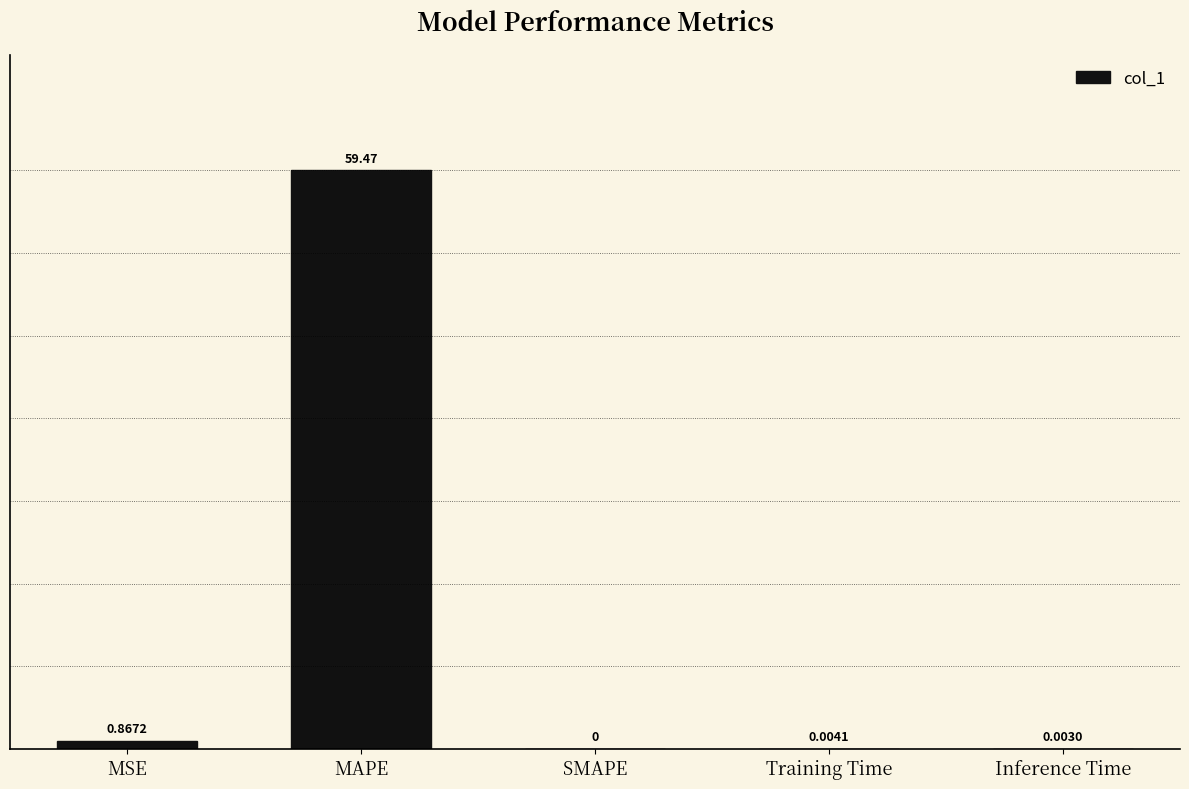

What is the maximum value shown in the chart?

59.5